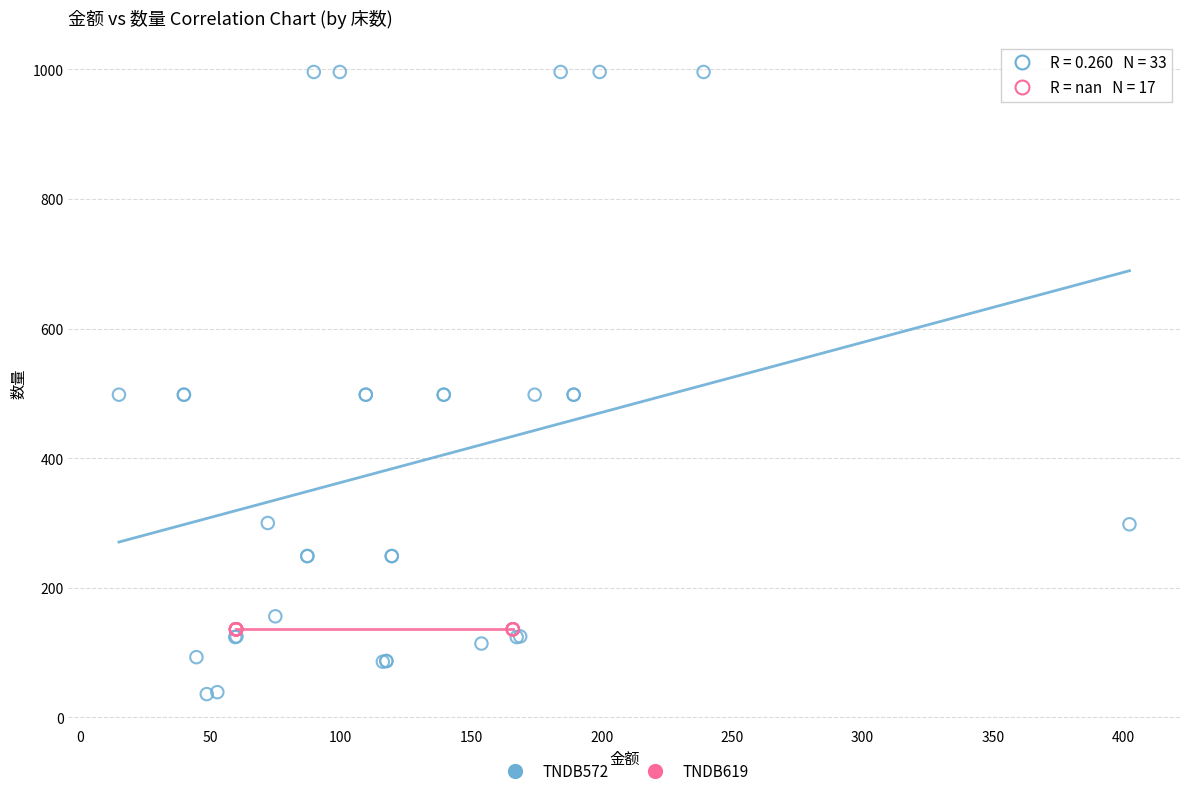

Which series reaches the maximum Y coordinate?

TNDB572